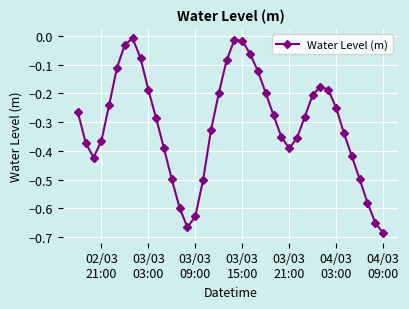

What is the sum of all values?

-12.3